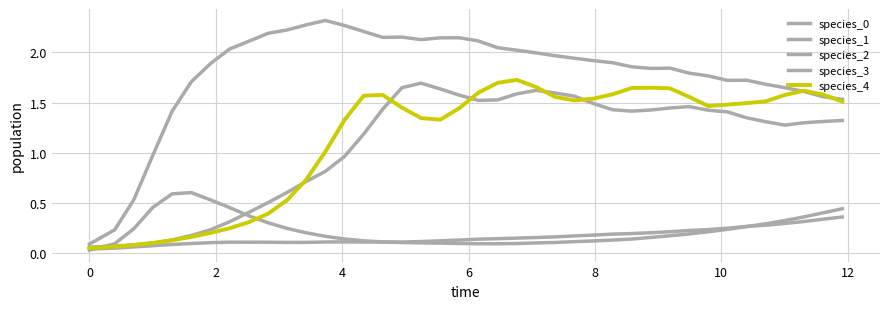

True or false: species_0 has more than 1 interior local peaks.

True